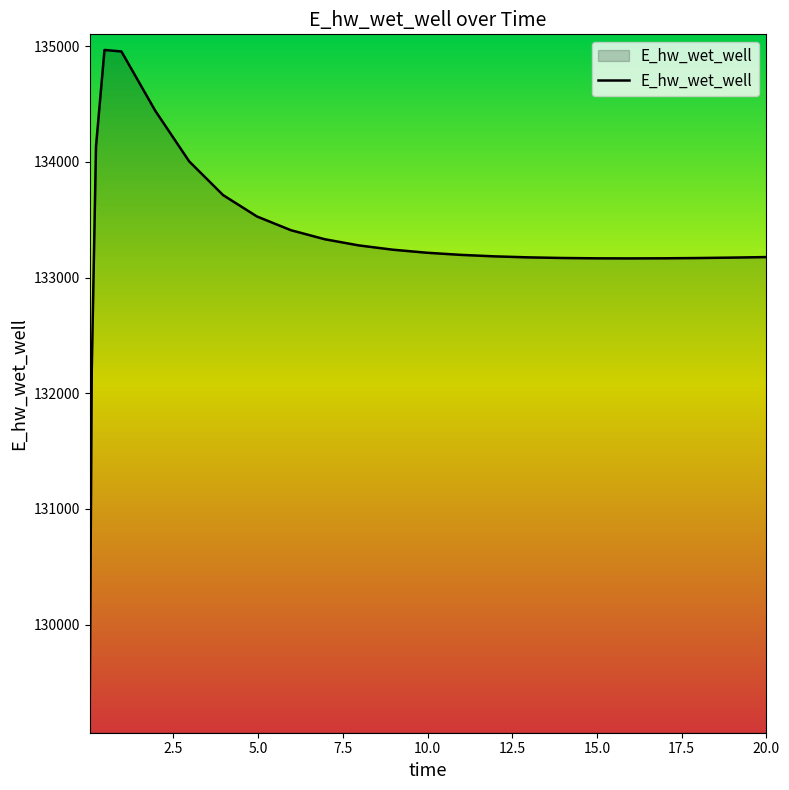

What is the difference between the maximum and minimum values?

5770.2